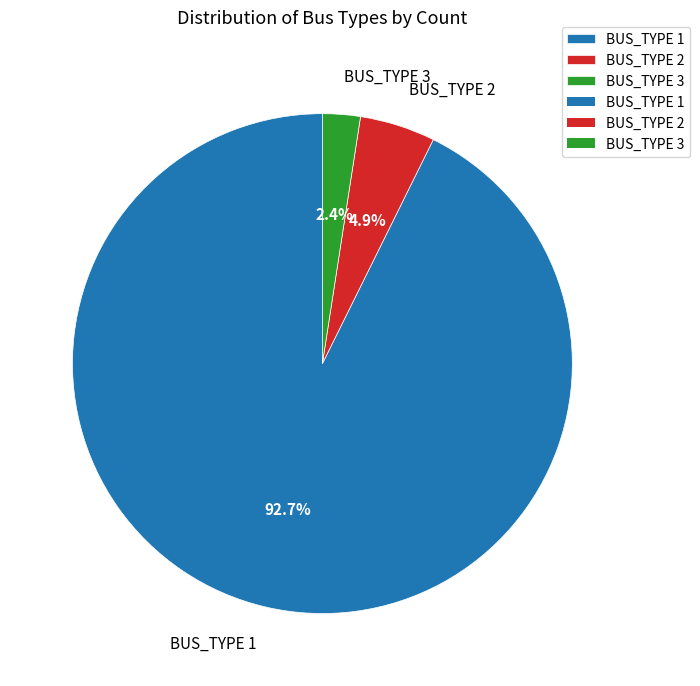

To the nearest percent, what is the combined percentage of BUS_TYPE 3 and BUS_TYPE 2?

7%